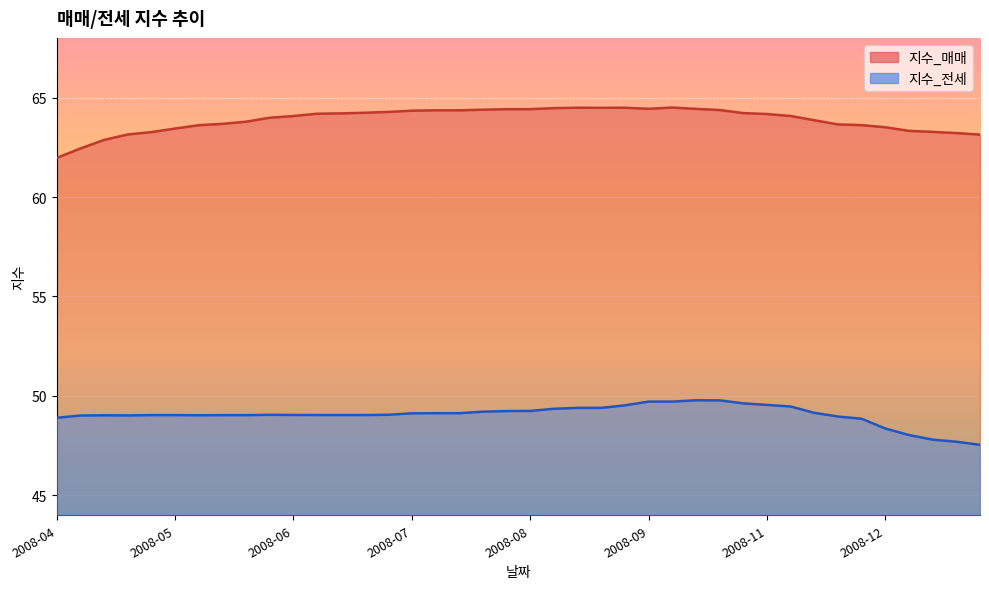

At how many categories does at least one series exceed 61?

40